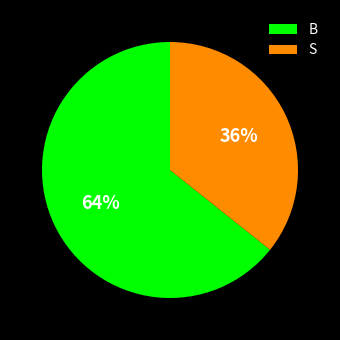

Which has a higher value, B or S?

B